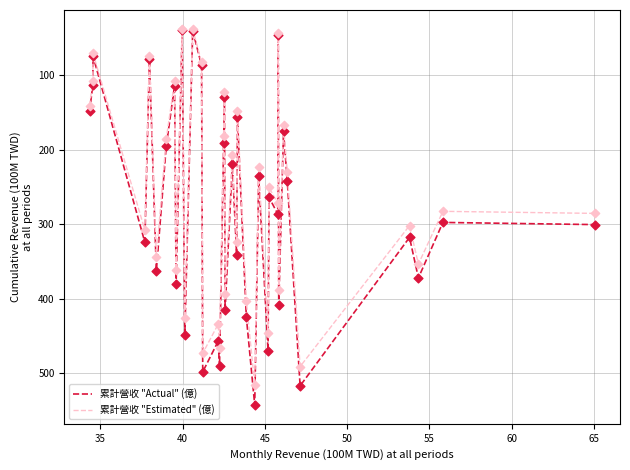

What is the smallest value displayed?

38.0